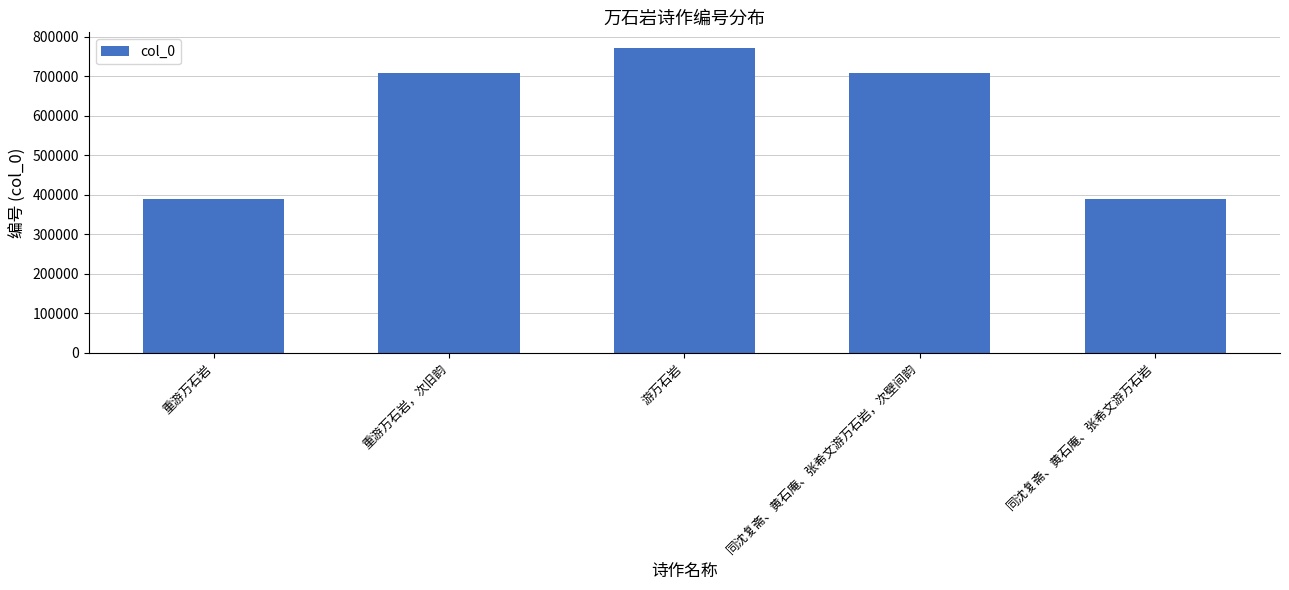

What is the label of the 1st bar from the left?

重游万石岩